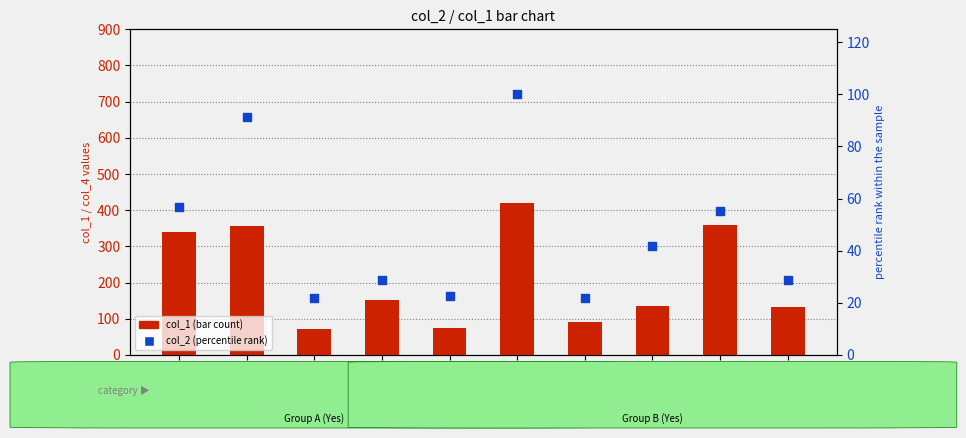

Which series has the widest spread of Y values?

col_1 (primary count)